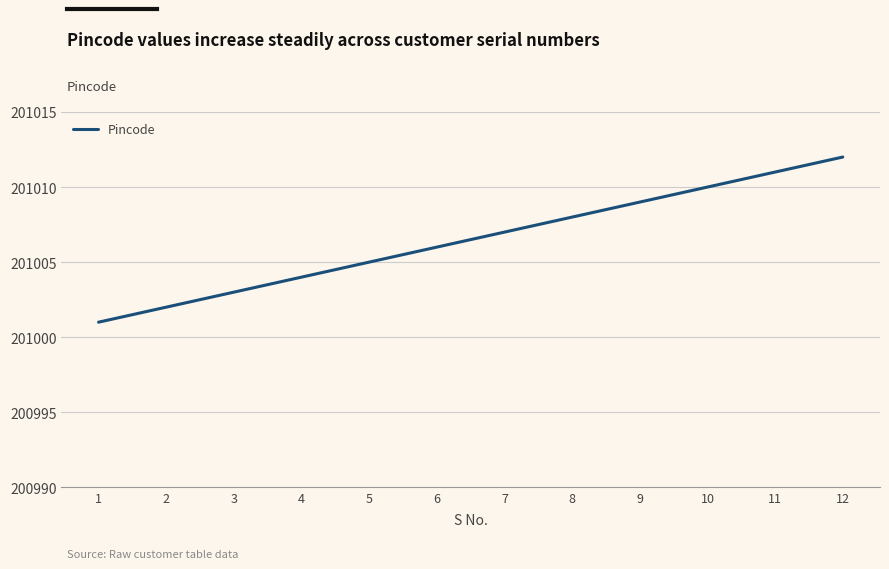

True or false: there are more than 2 points higher than both neighbors.

False